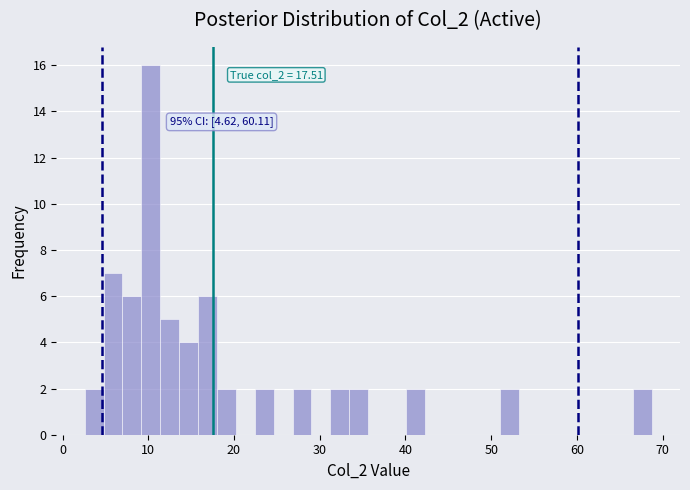

Around what value on the x-axis is the tallest bar? Give the approximate position of its centre, as read against the axis.

10